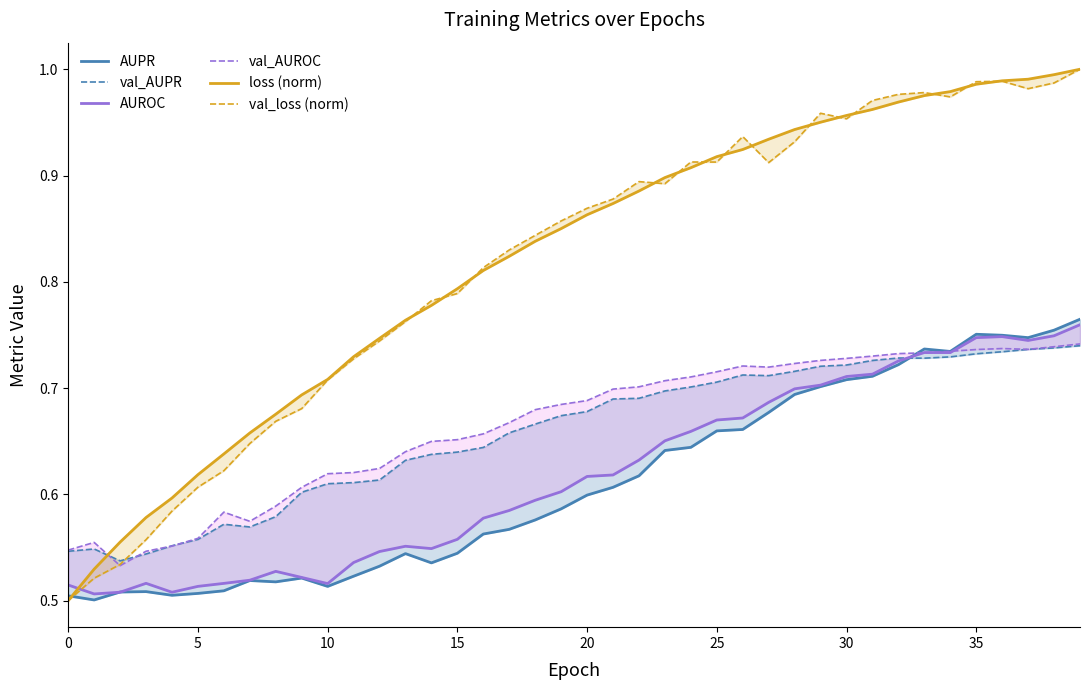

What is the approximate value of val_AUROC at 30?

0.7